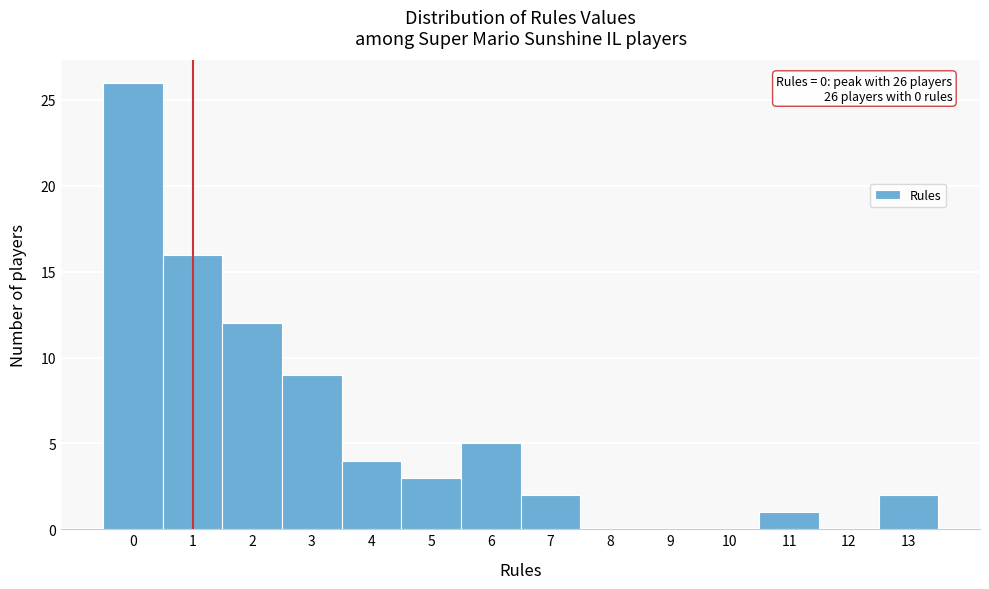

Reading right to left, transcribe all the data shown in this chart.

13=2	12=0	11=1	10=0	9=0	8=0	7=2	6=5	5=3	4=4	3=9	2=12	1=16	0=26